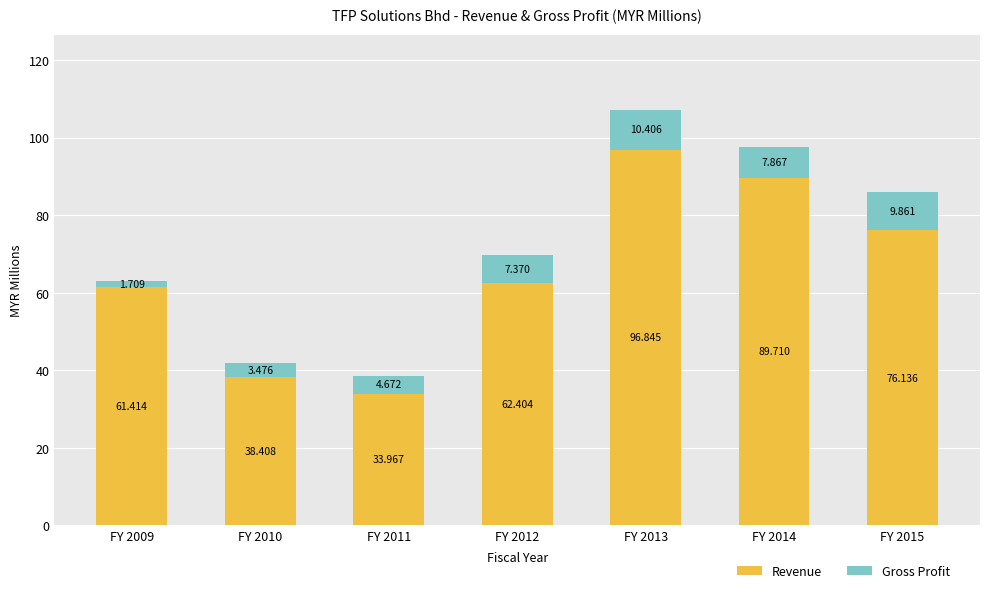

How many bars are there in total?

7